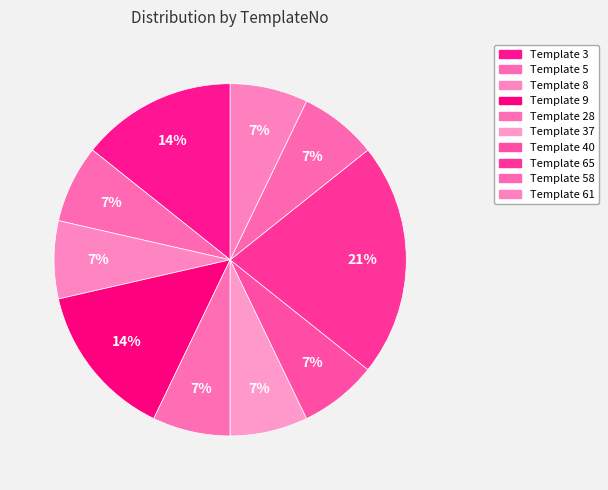

How many slices are in this pie chart?

10